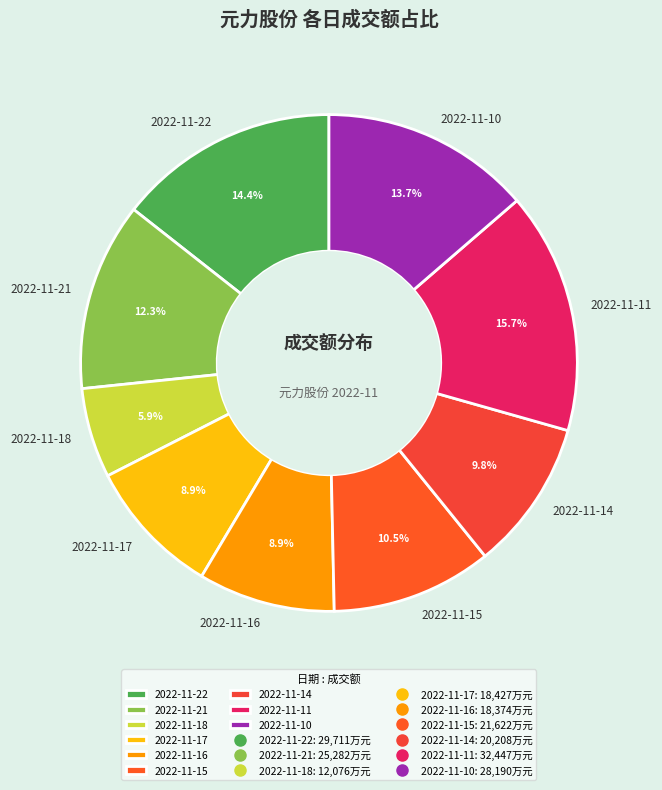

Count the number of slices in the pie.

9